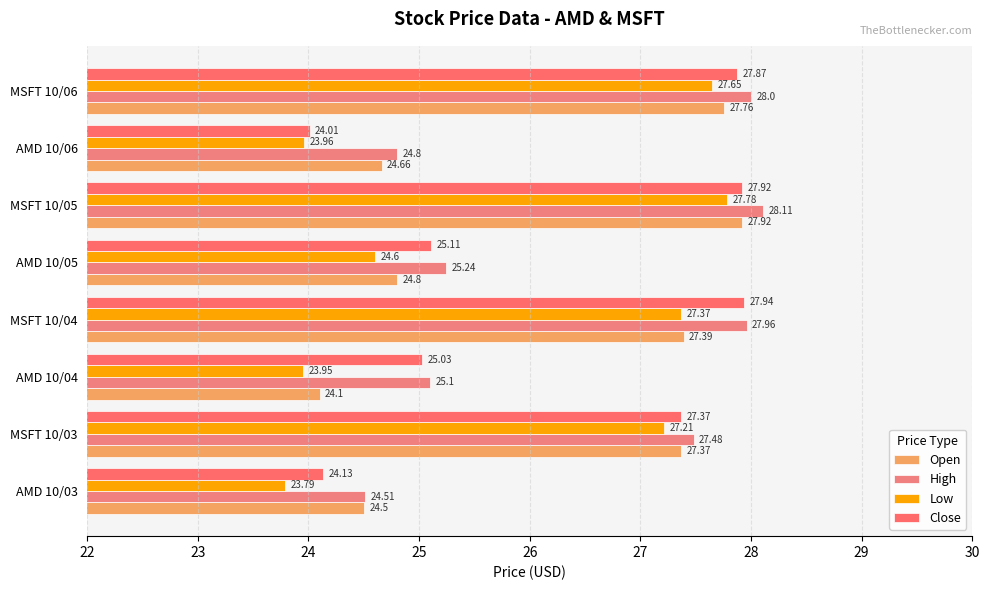

How many categories are shown in the chart?

8